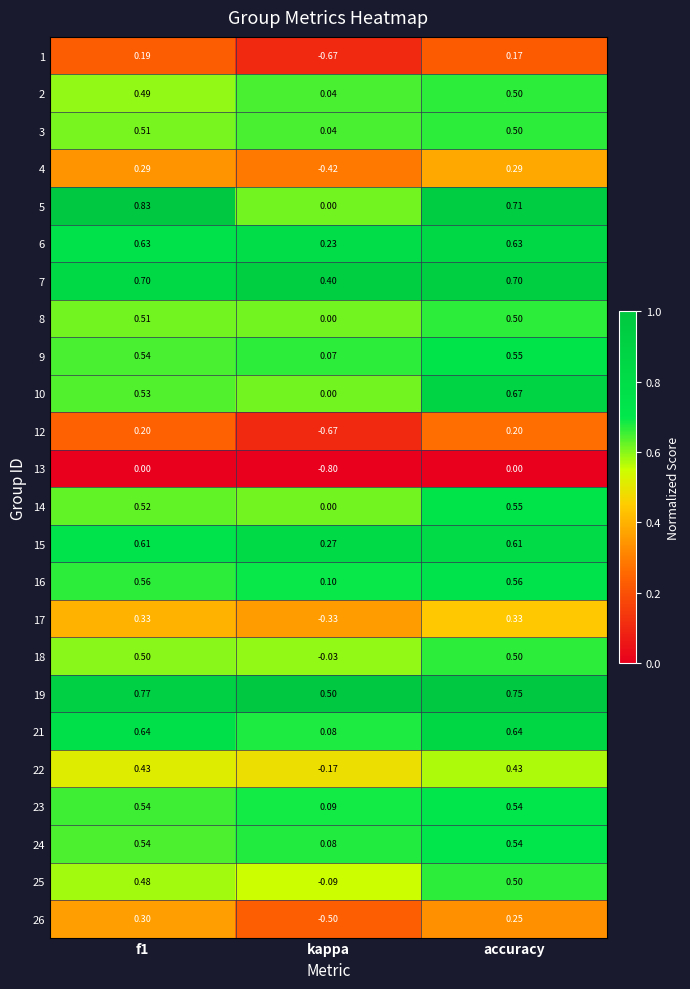

Between f1 and kappa, which series saw the biggest shift?

12